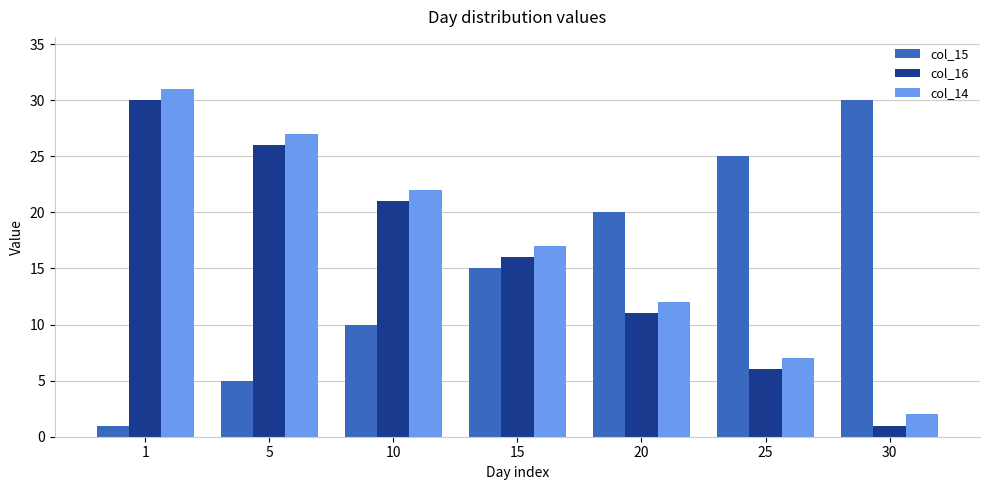

What value does the col_16 series have at 15?

16